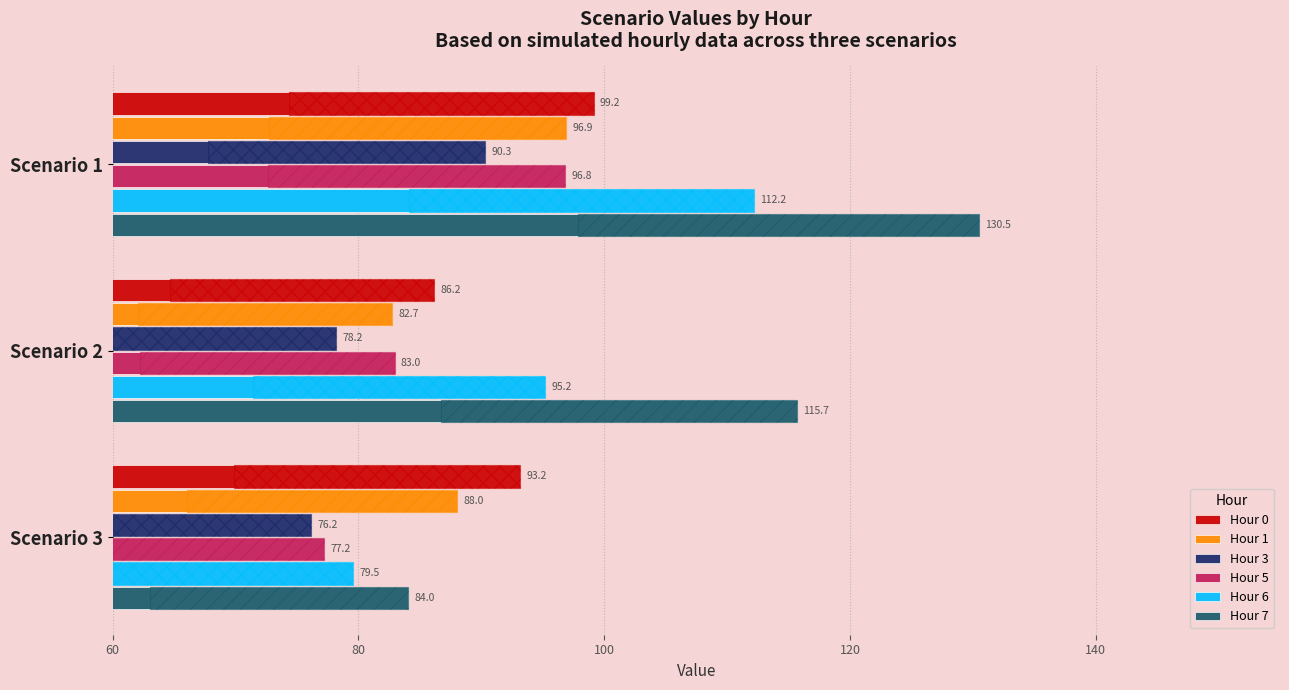

What is the minimum value for Hour 7?

84.0